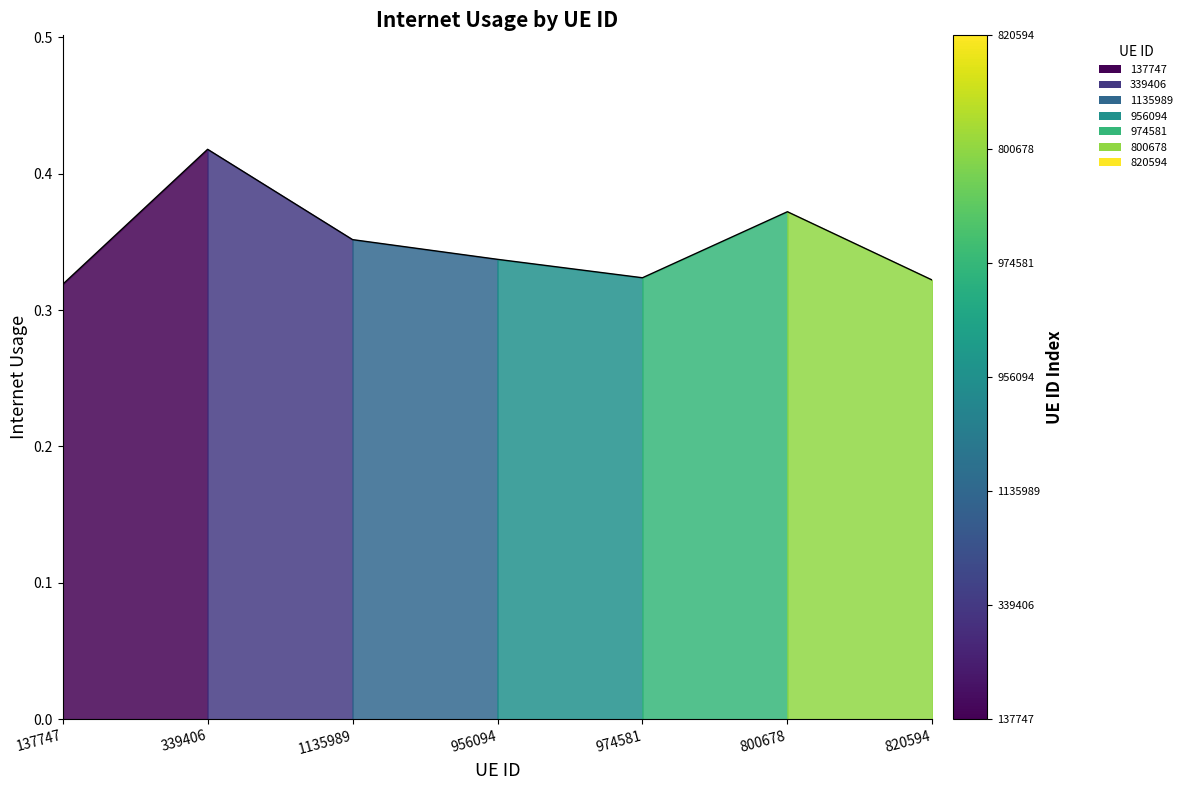

How many interior local peaks (higher than both neighbors) does the data have?

2